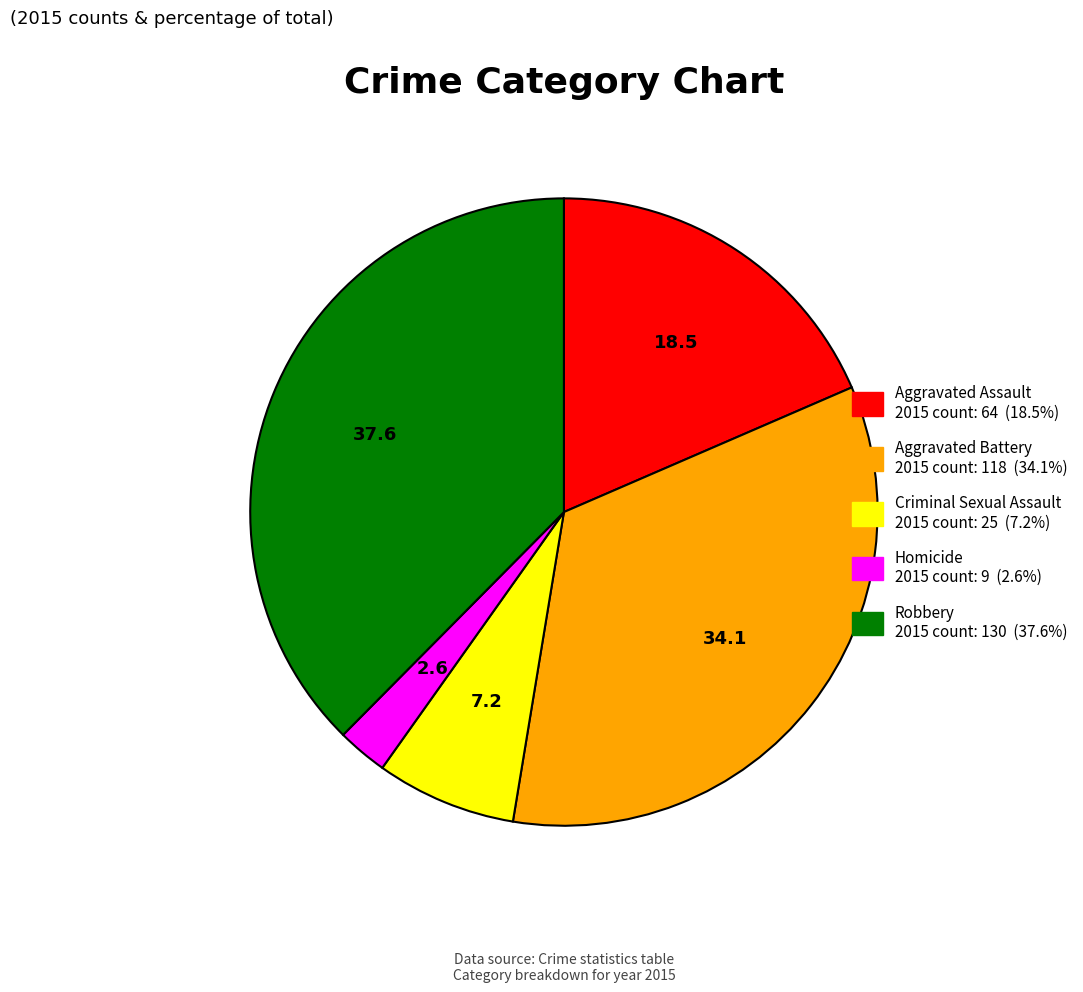

Does Robbery account for over 50% of the chart?

No